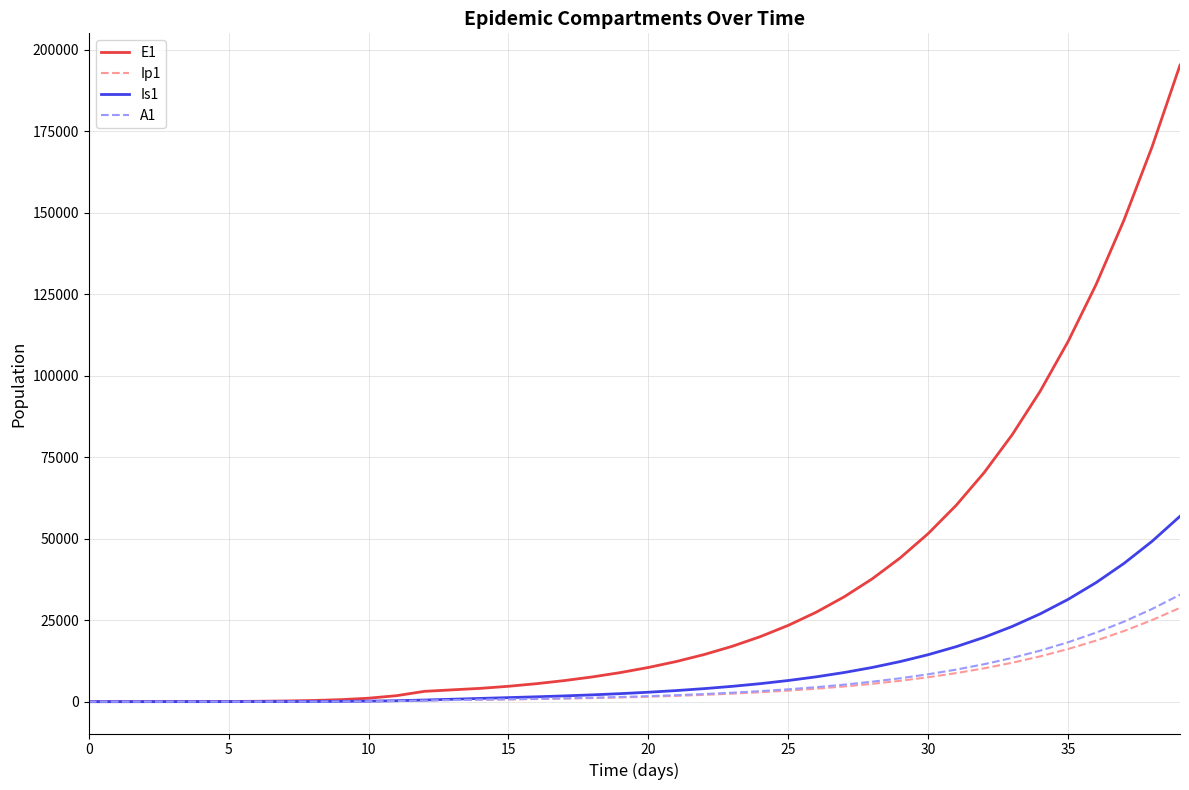

Which series has the largest range (max minus min)?

E1